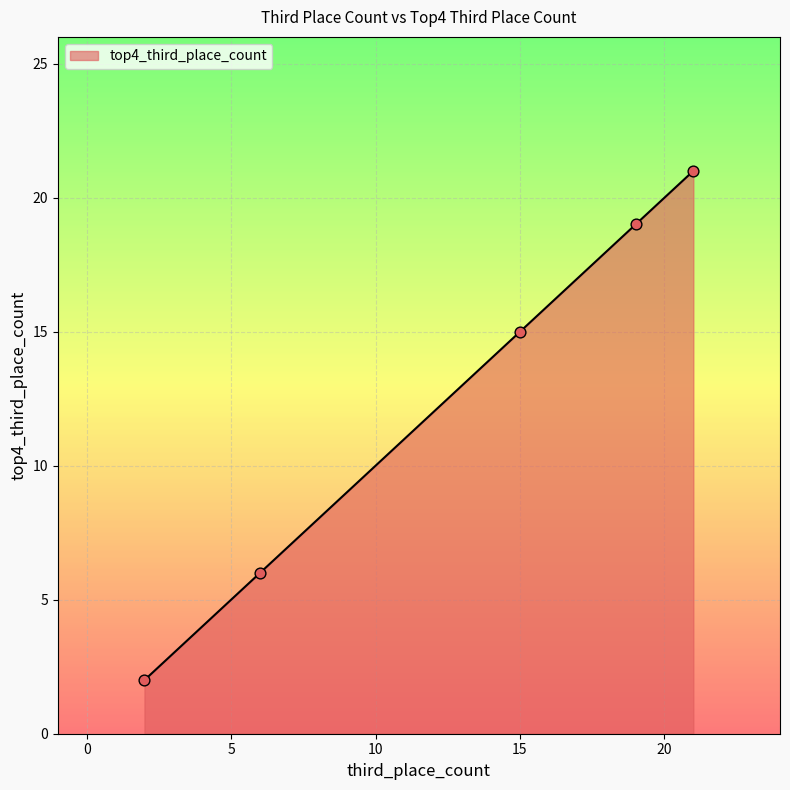

What is the greatest value displayed?

21